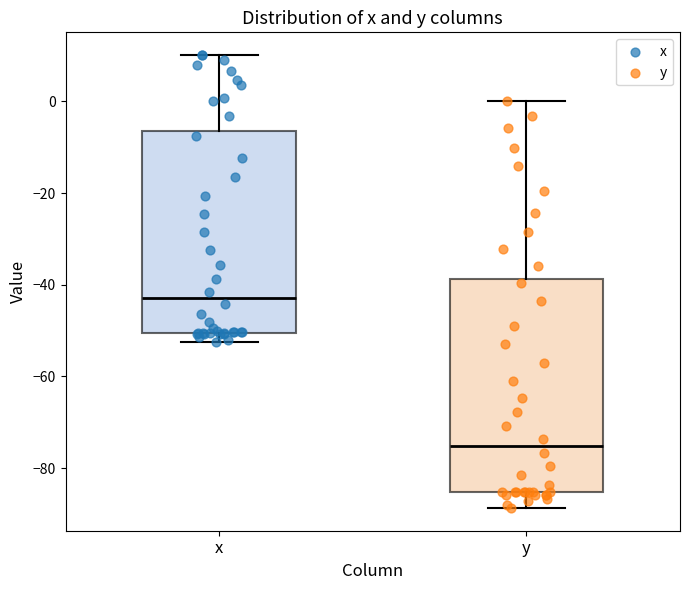

Which box has the highest median line?

x